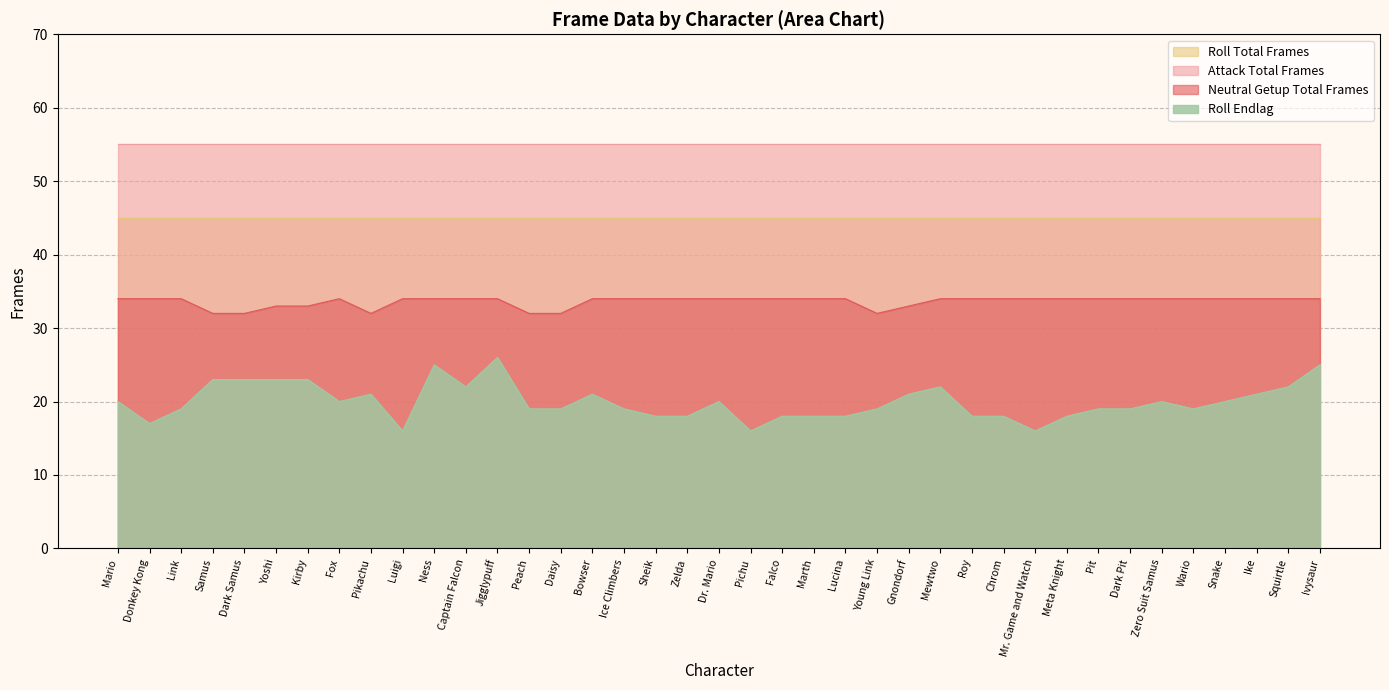

What are all the series names shown in the legend?

Roll Total Frames, Attack Total Frames, Neutral Getup Total Frames, Roll Endlag